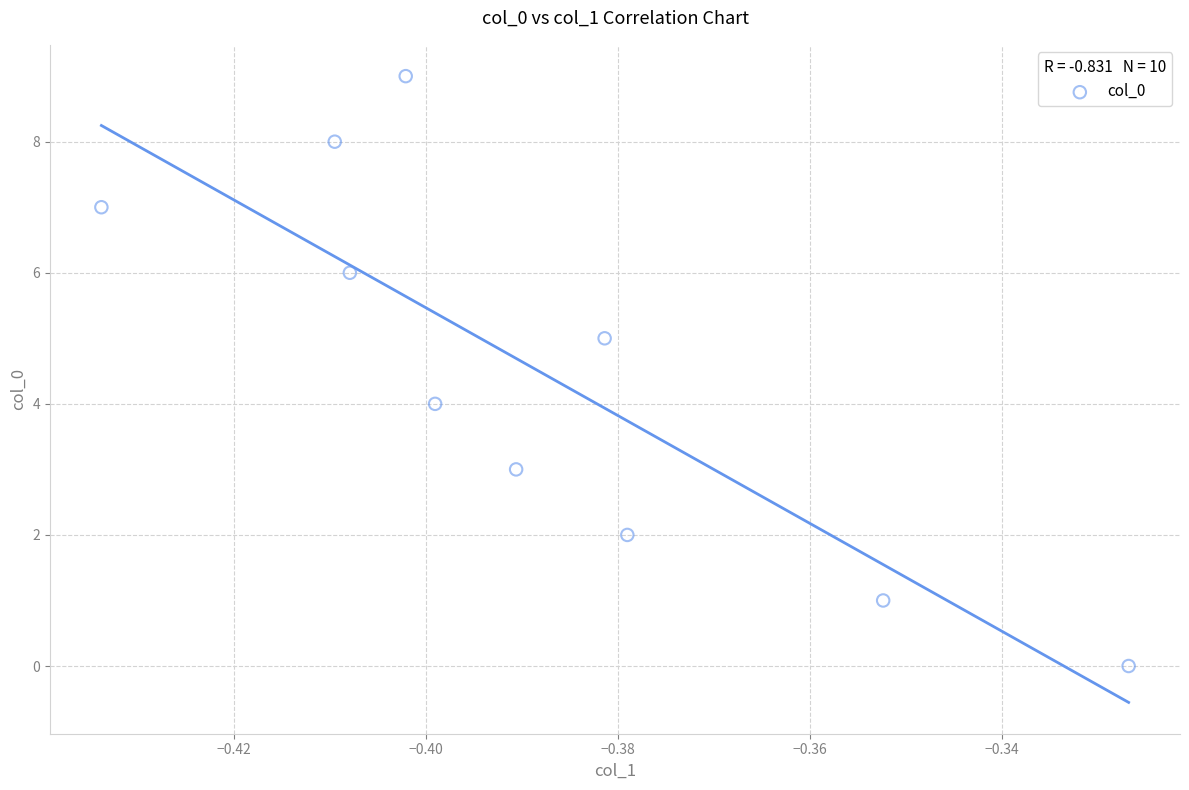

What is the range of Y values (max minus min)?

9